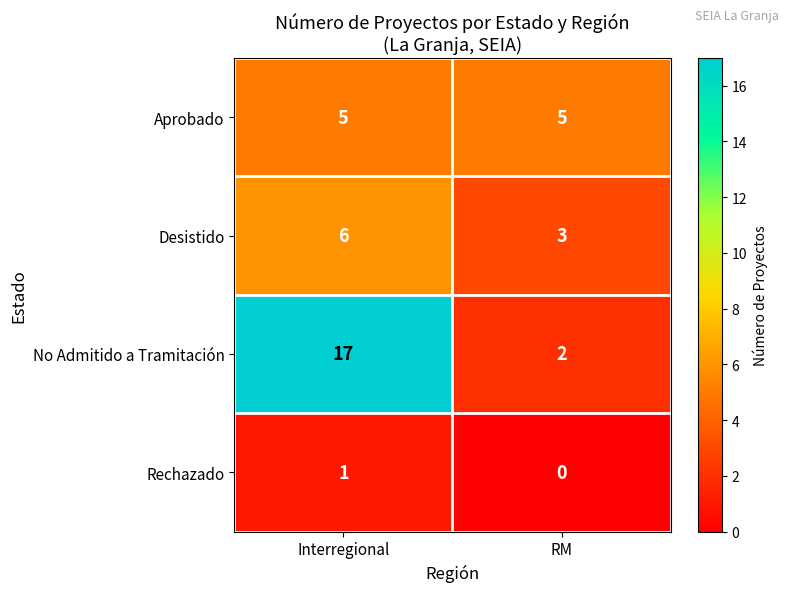

Between Interregional and RM, which series saw the biggest shift?

No Admitido a Tramitación